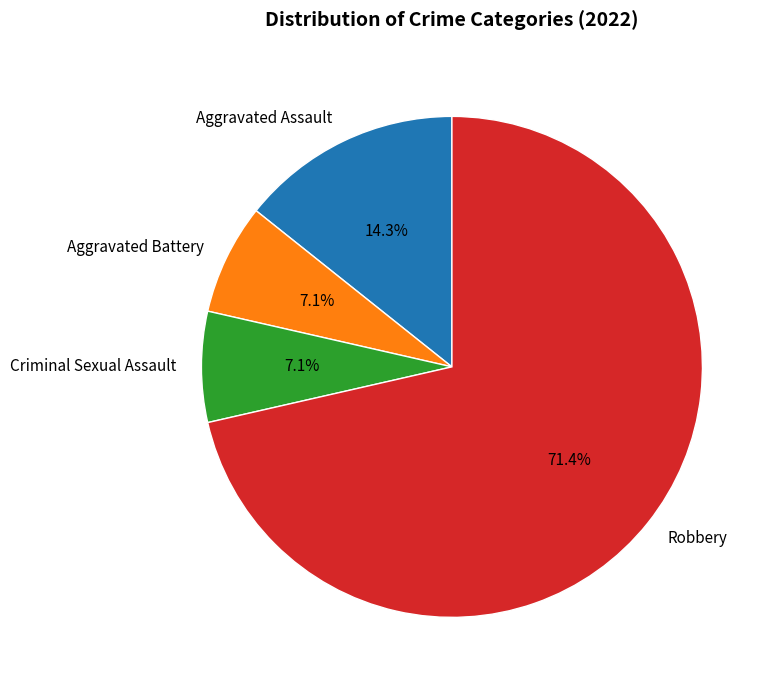

Count the number of slices in the pie.

4